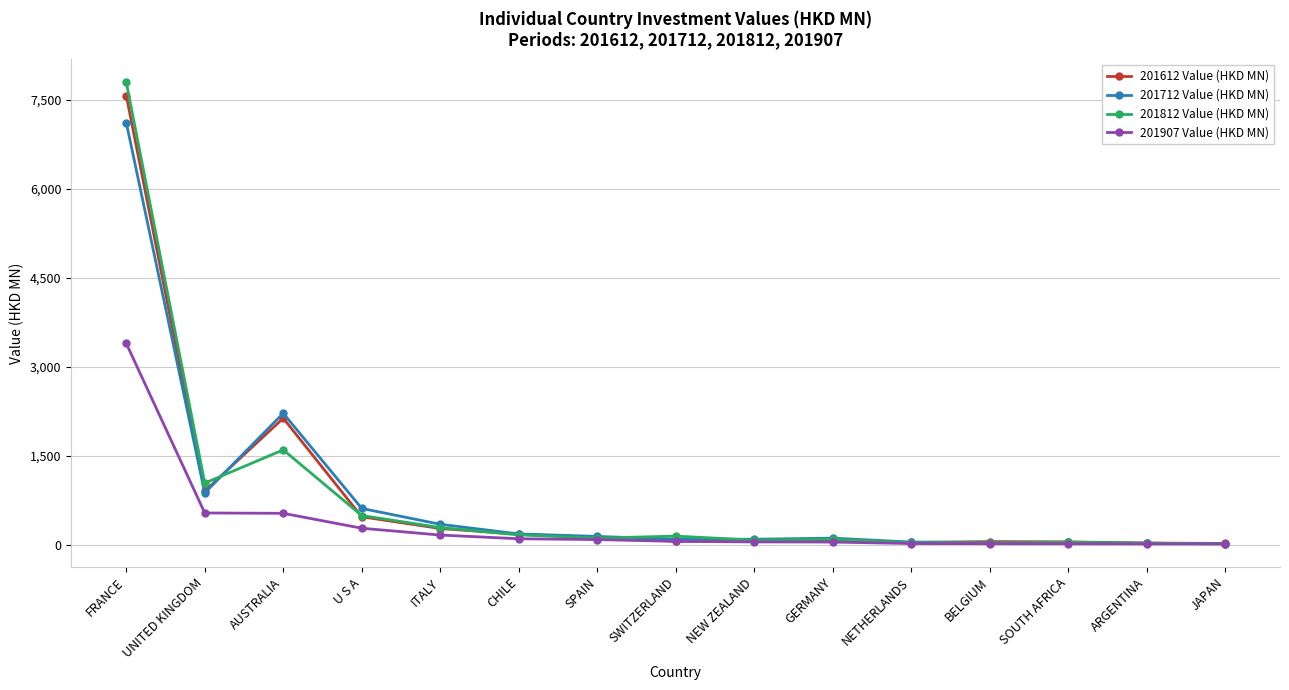

Which category has the highest value in the 201712 Value (HKD MN) series?

FRANCE